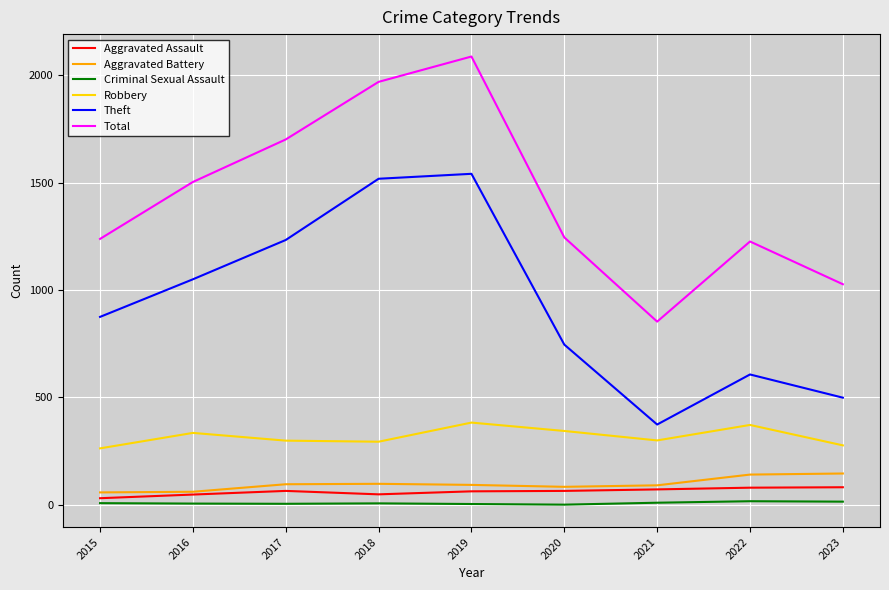

Does the chart have visible grid lines?

Yes